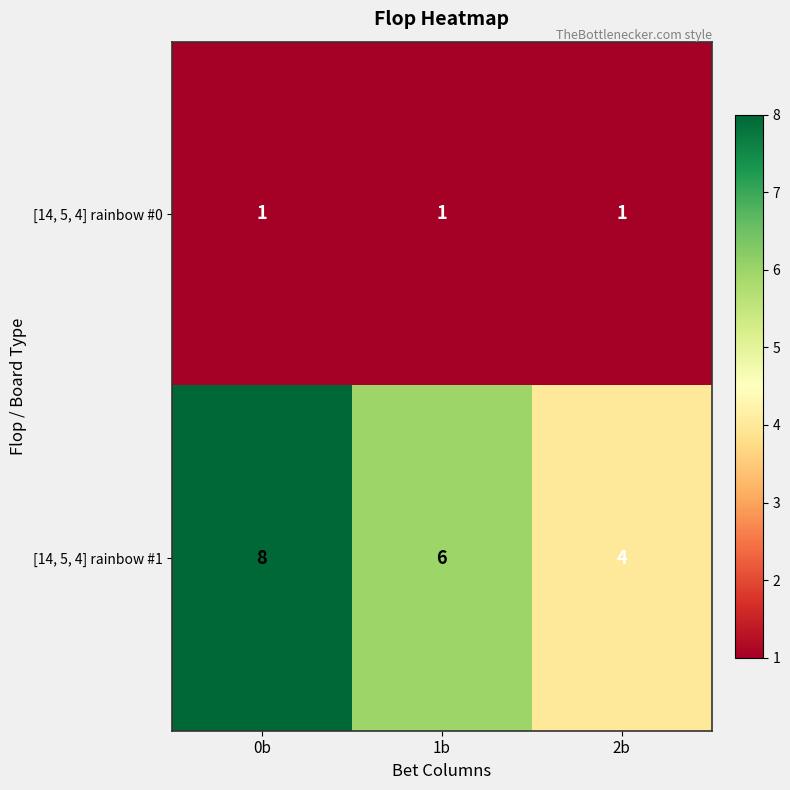

What is the spread (max minus min) of values at 2b?

3